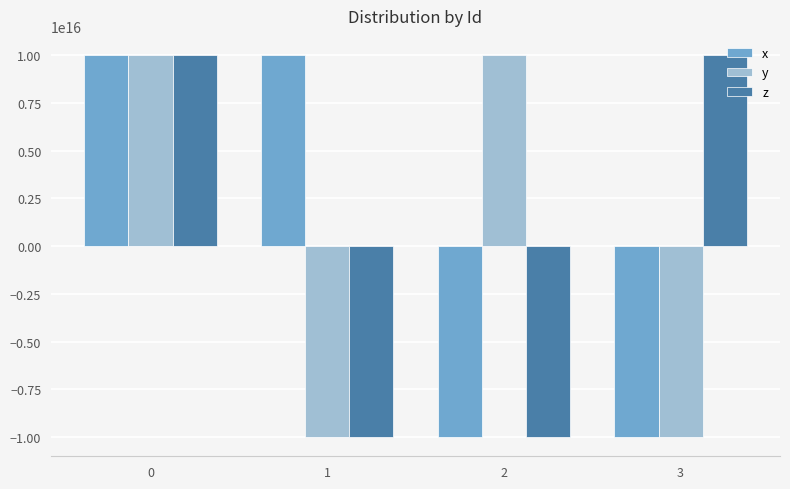

How many positive values does the y series have?

2